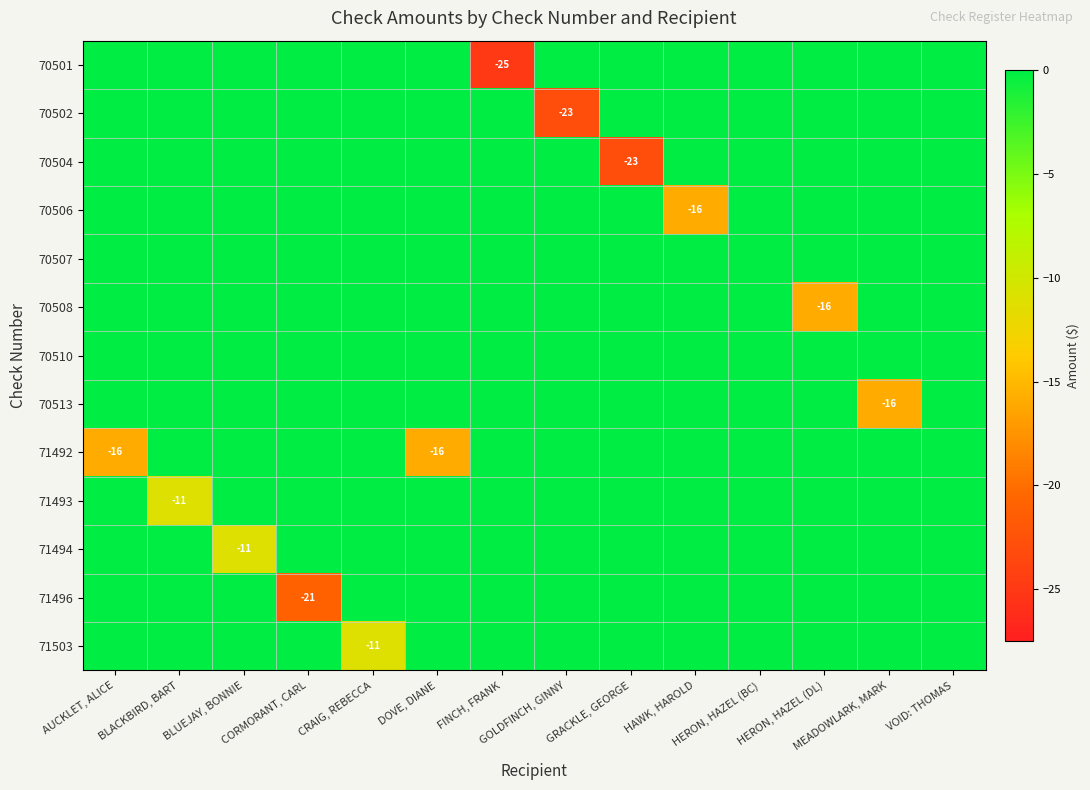

At which label does 70504 reach its peak?

AUCKLET, ALICE